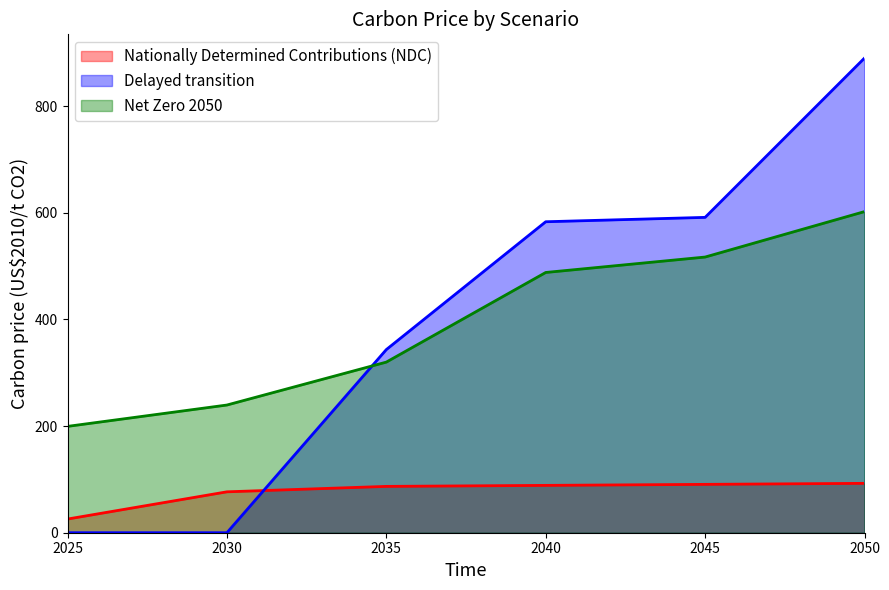

At 2035, list the series in order from largest to smallest.

Delayed transition, Net Zero 2050, Nationally Determined Contributions (NDC)